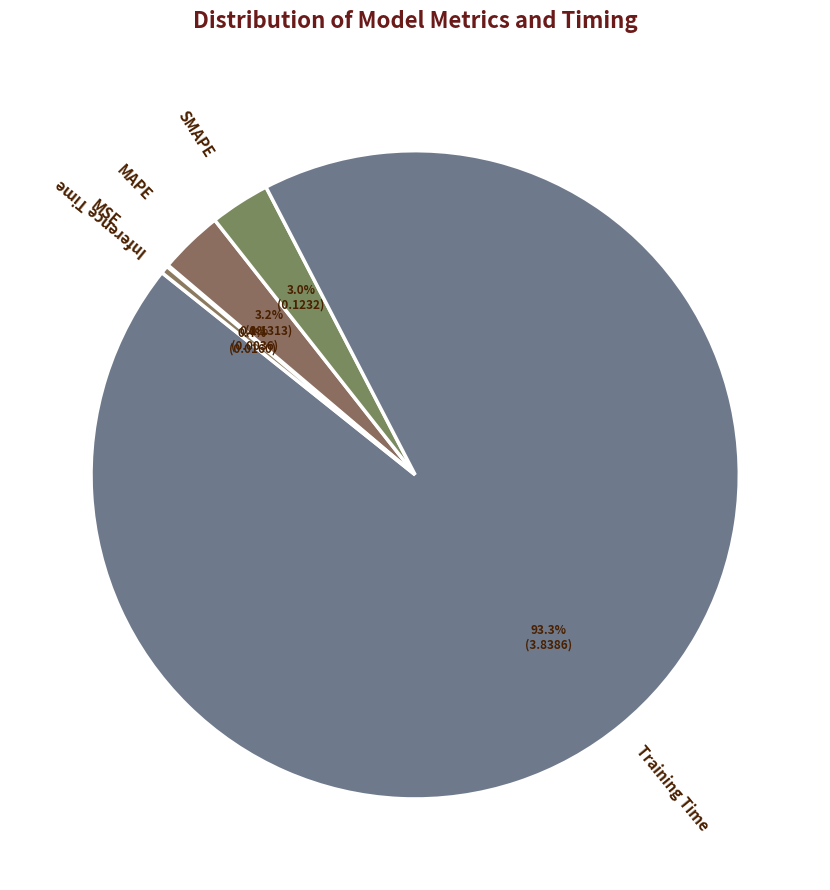

What is the largest slice in the pie chart?

Training Time